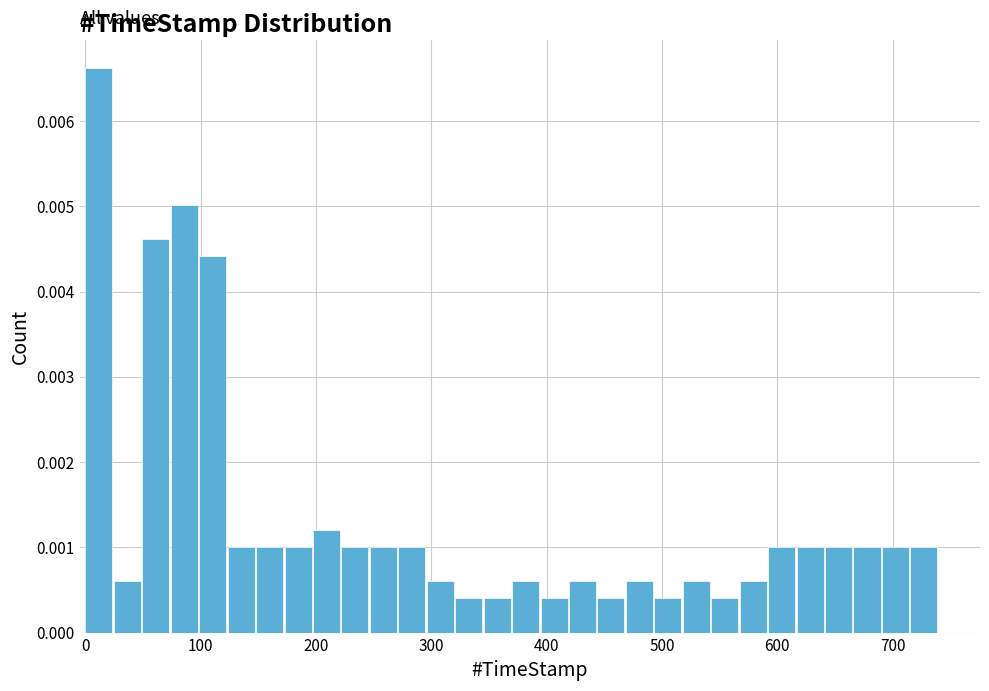

Read against the x-axis, roughly where is the centre of the tallest bar?

10